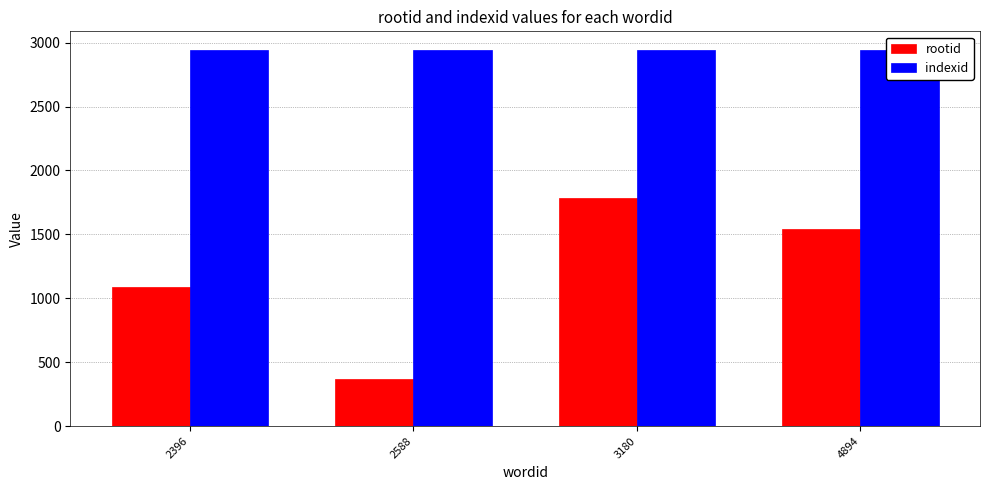

At how many categories does at least one series exceed 1304?

4